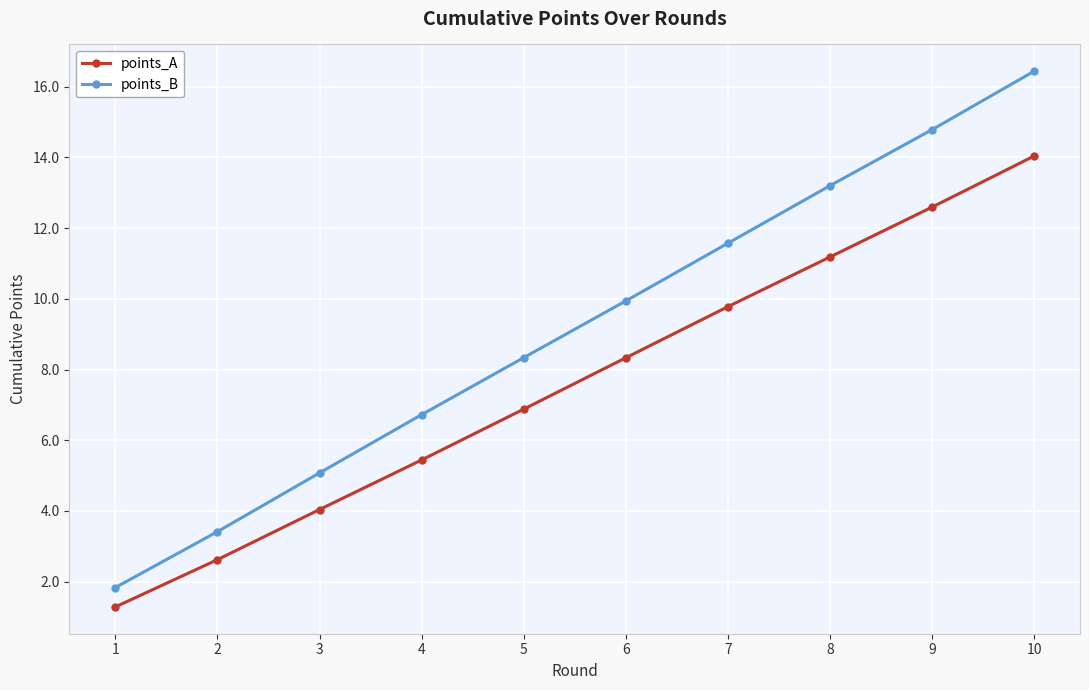

What is the difference between the points_A values at 1 and 7?

8.5